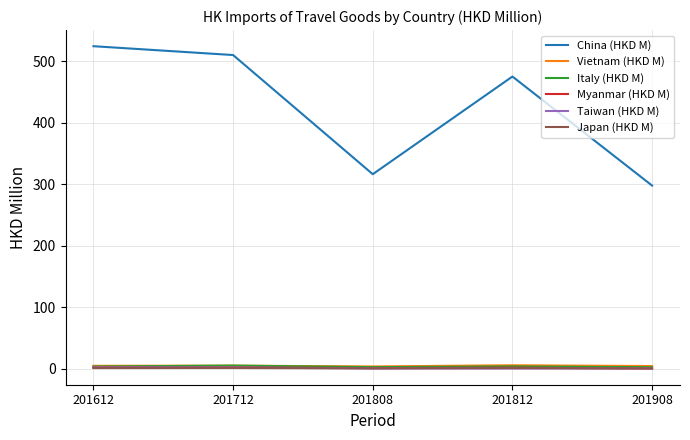

What is the total value across all series at 201908?

305.7